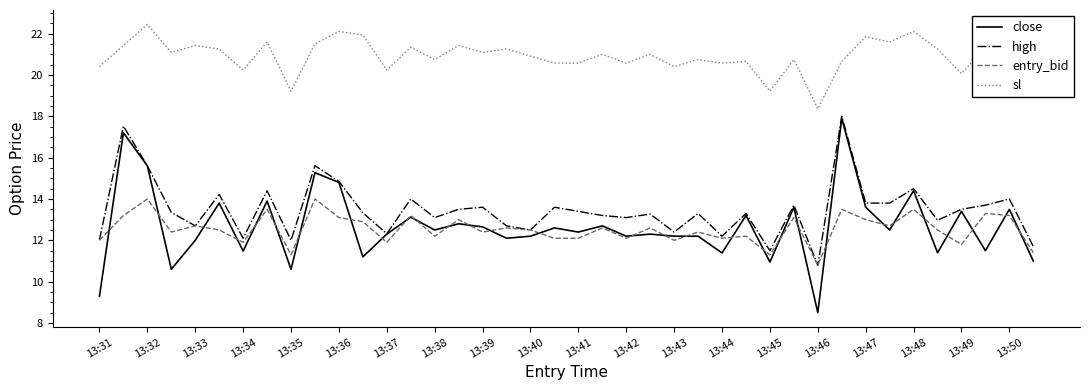

Which series has the largest total across all categories?

sl